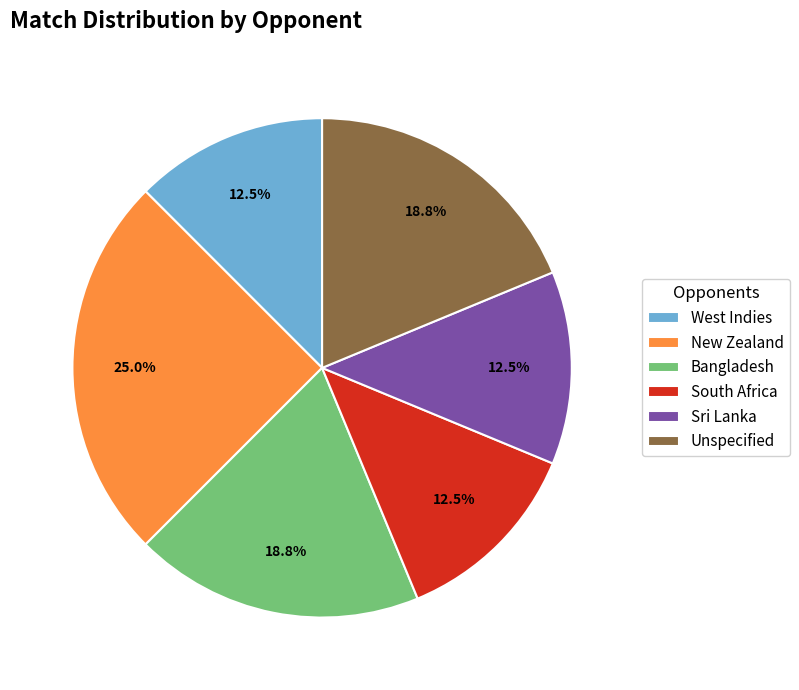

What is the largest slice in the pie chart?

New Zealand